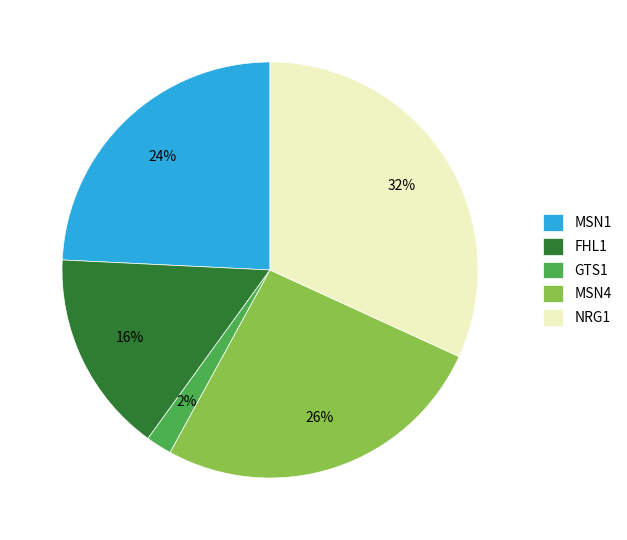

True or false: MSN4 accounts for 26% of the total.

True